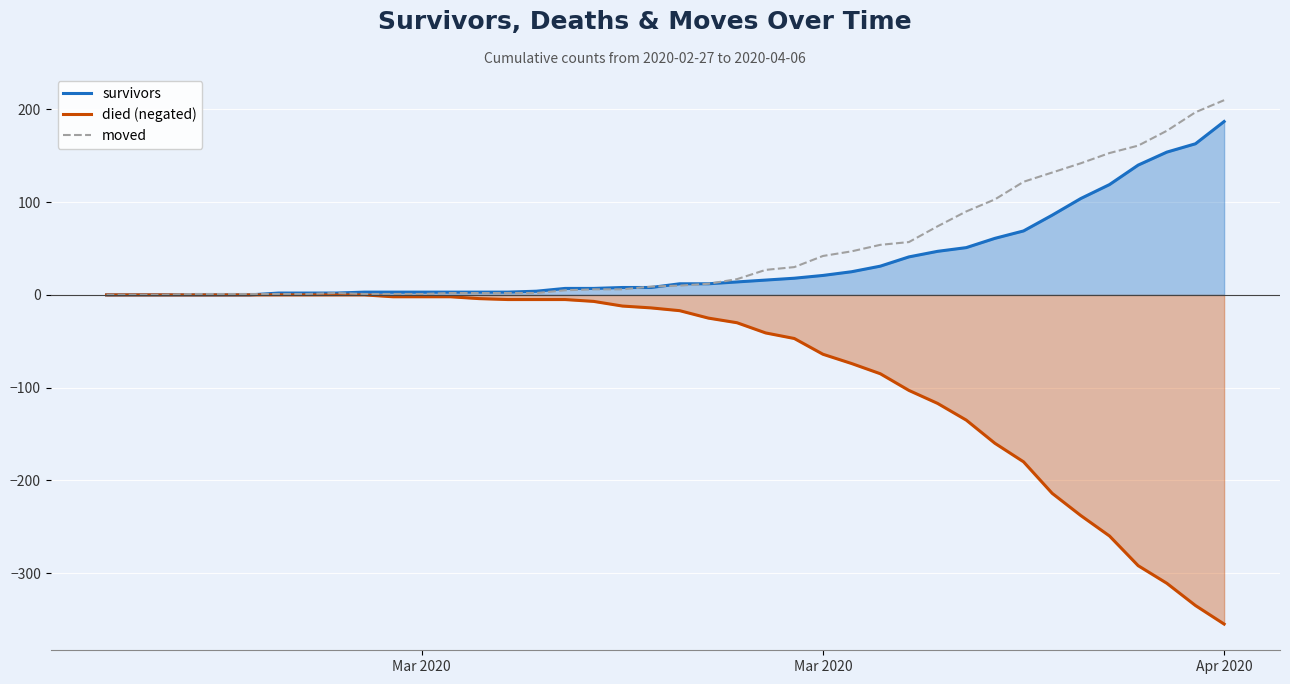

How many lines are shown in the chart?

3